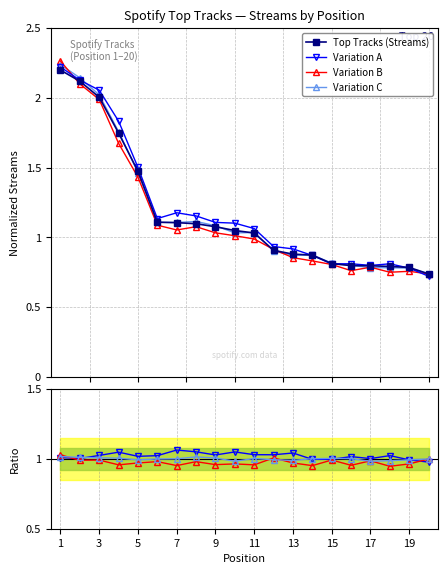

How many lines are shown in the chart?

4